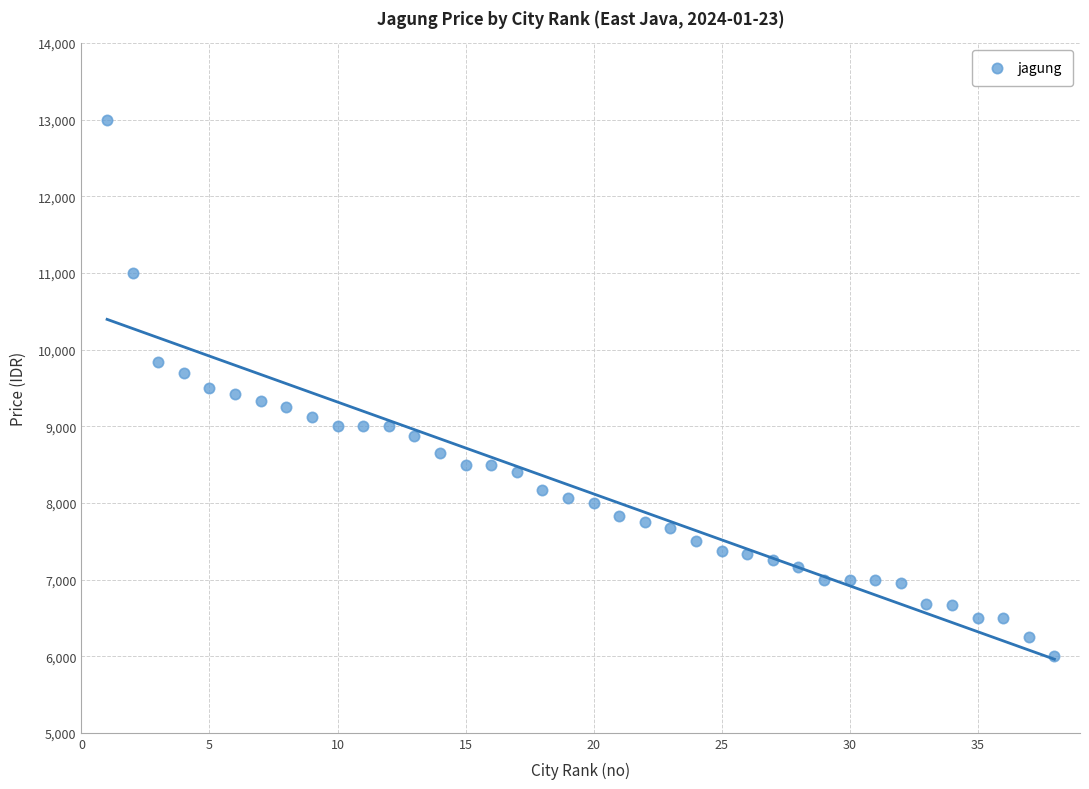

What is the range of Y values (max minus min)?

7000